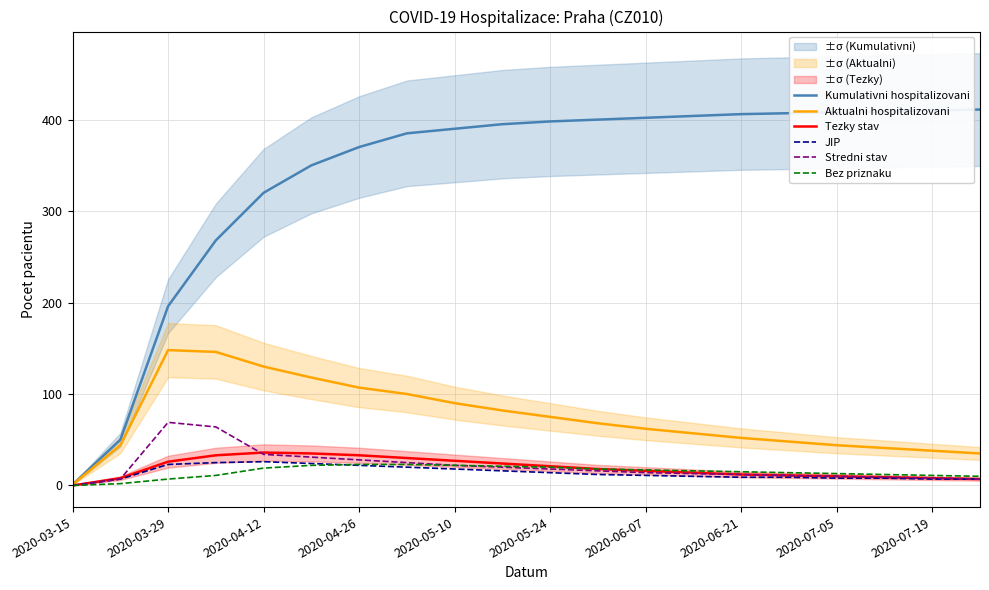

List the series in order of their peak value, highest first.

Kumulativni hospitalizovani, Aktualni hospitalizovani, Stredni stav, Tezky stav, JIP, Bez priznaku